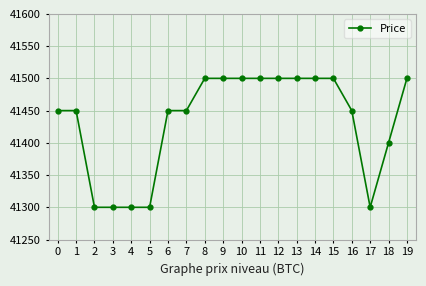

How many lines are shown in the chart?

1